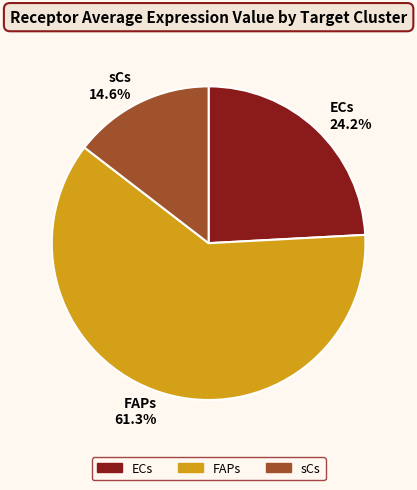

To the nearest percent, what percentage of the pie is sCs?

15%